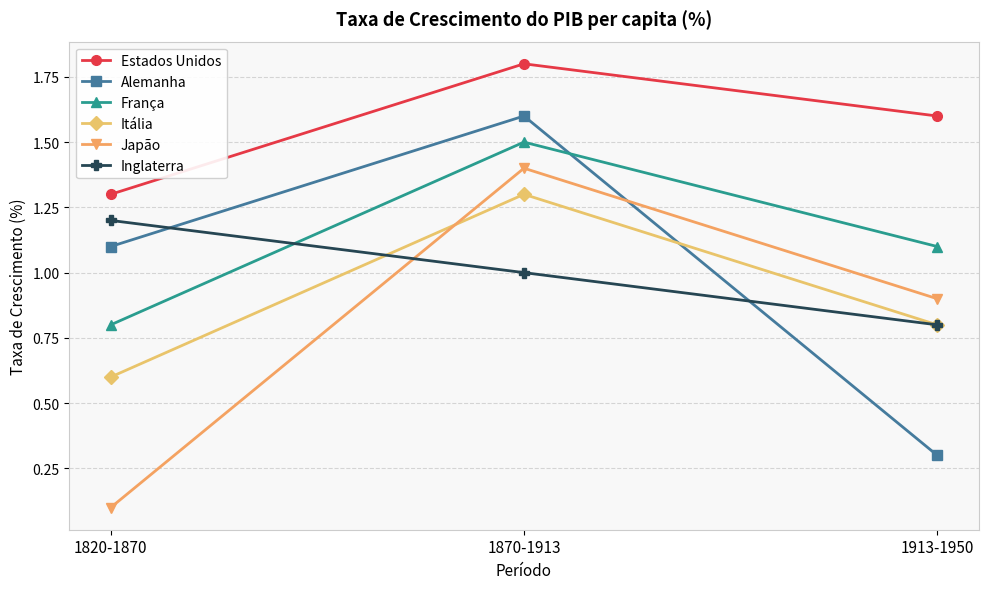

The value of Japão at 1820-1870 is 0.1. True or false?

True